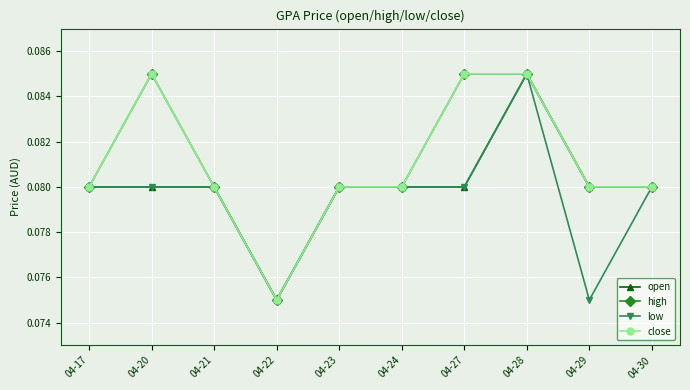

True or false: open and close cross at least once.

False